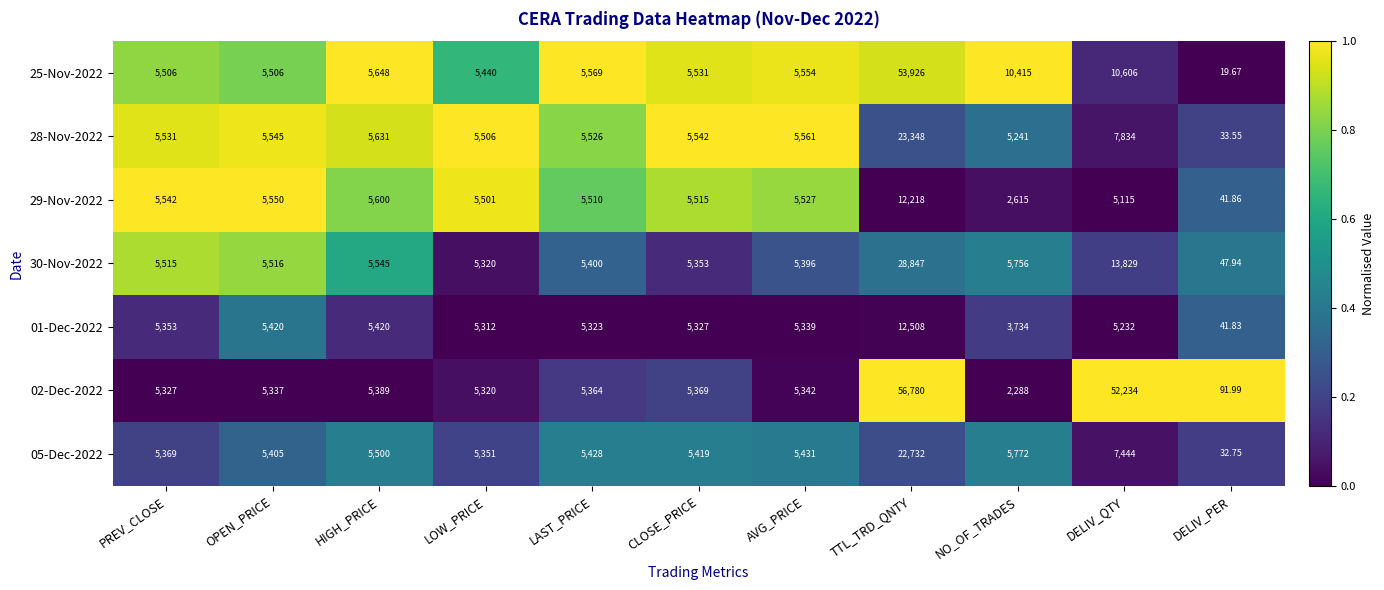

At which category is the sum across all series the highest?

TTL_TRD_QNTY